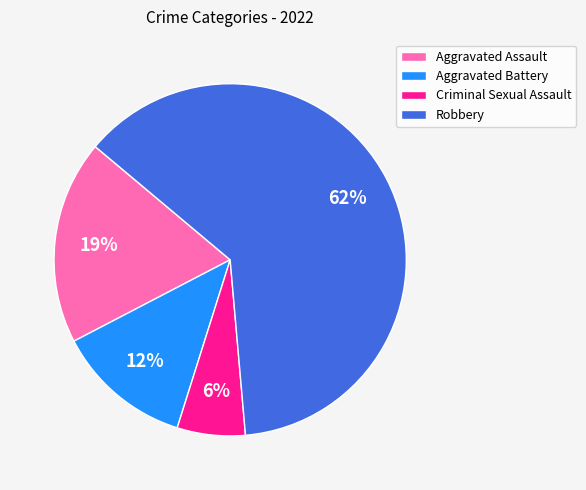

To the nearest percent, what portion does Aggravated Assault represent?

19%